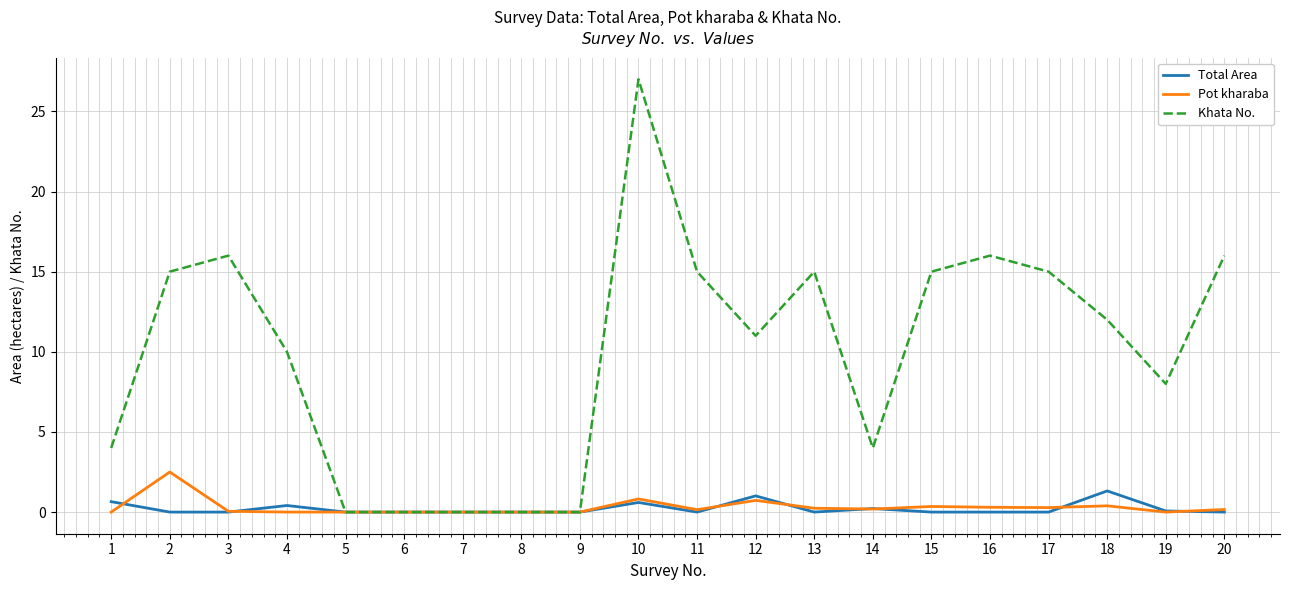

Which series changed the most between 11 and 16?

Khata No.